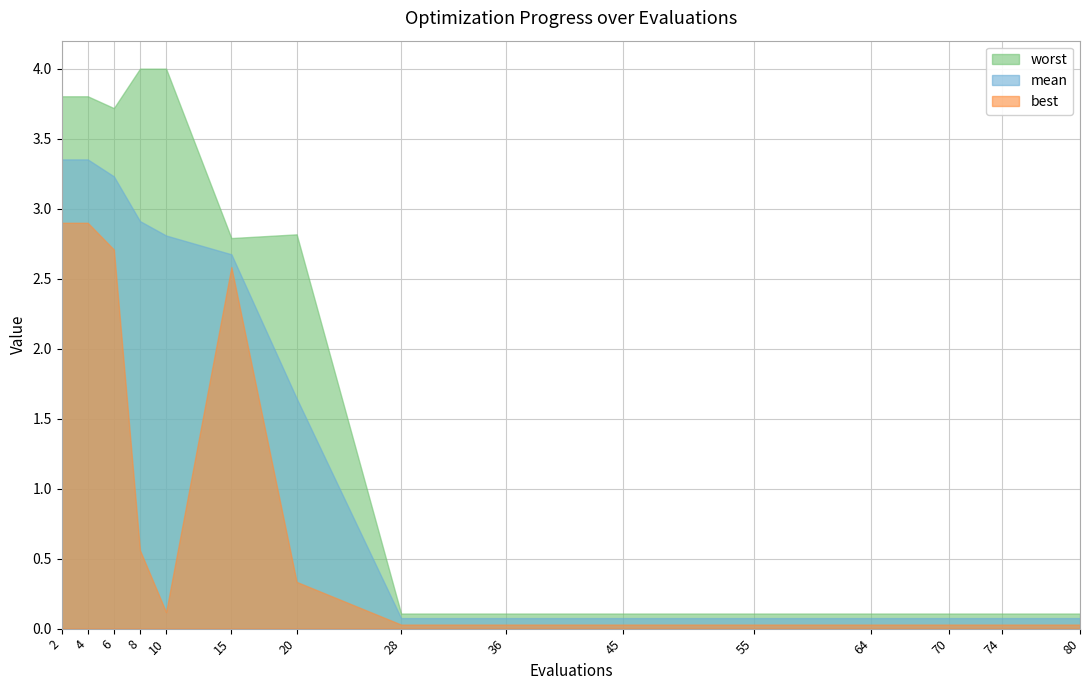

In best, how many points are lower than both neighbors (excluding endpoints)?

1